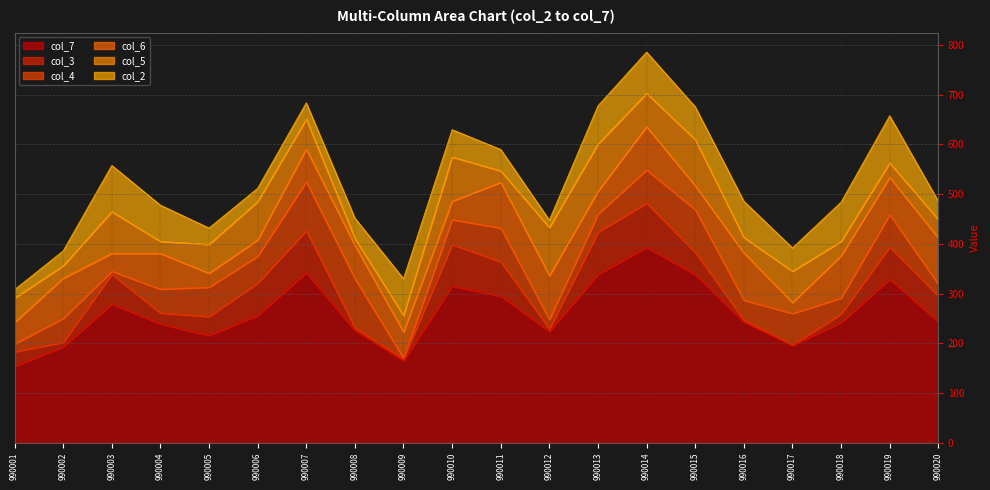

At which category is the sum across all series the highest?

990014